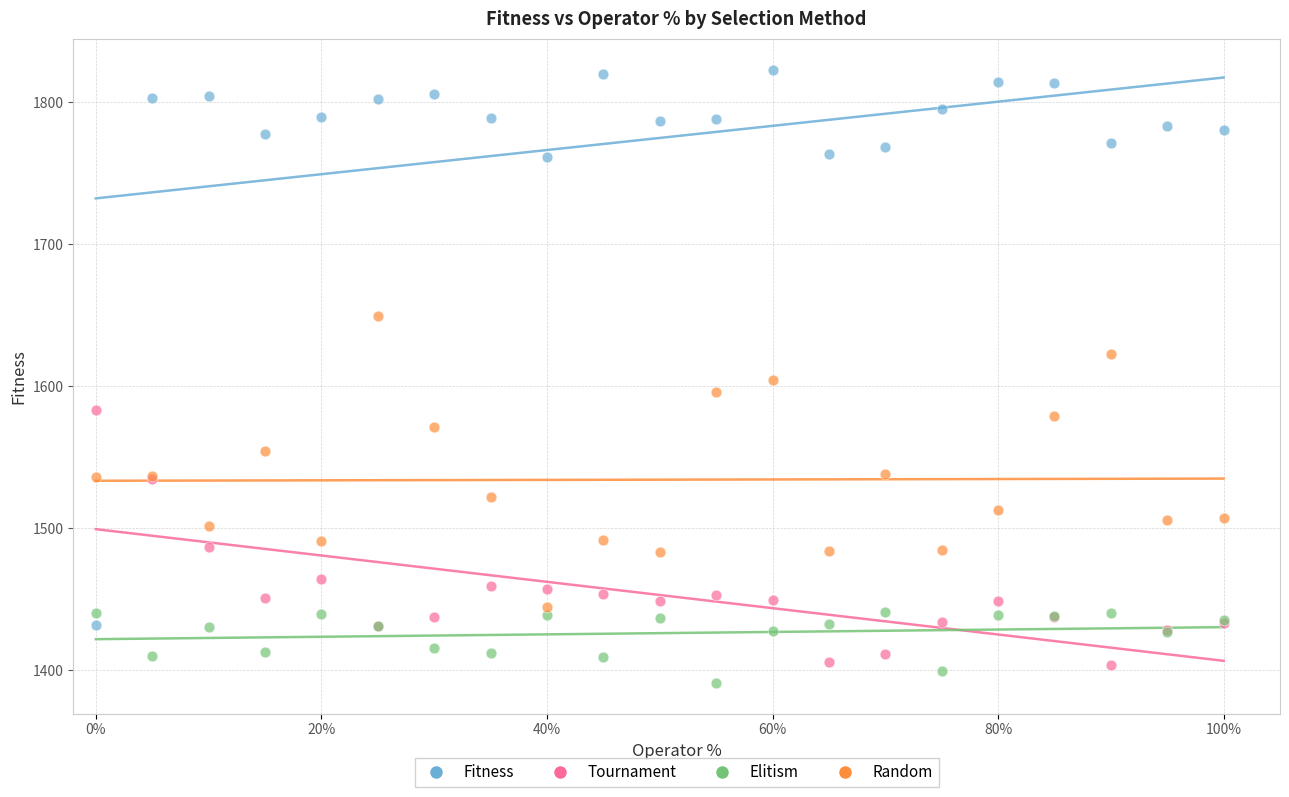

What are all the series names shown in the legend?

Fitness, Tournament, Elitism, Random